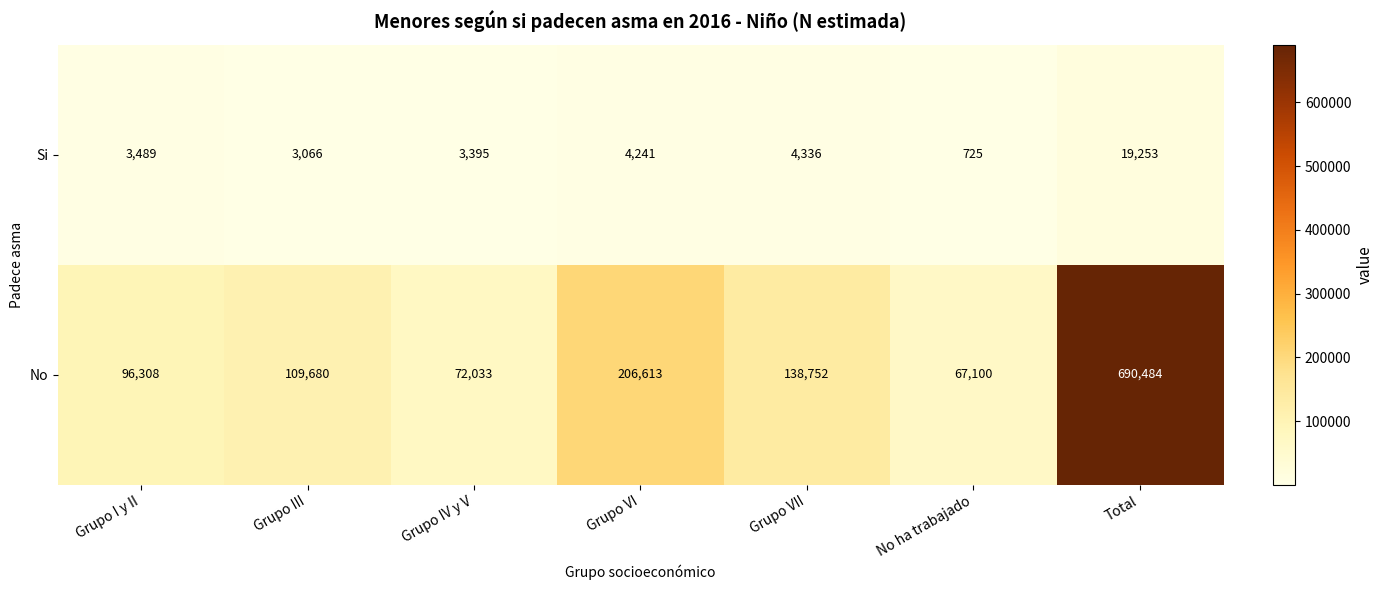

What is the difference between the highest and lowest values at No ha trabajado?

66375